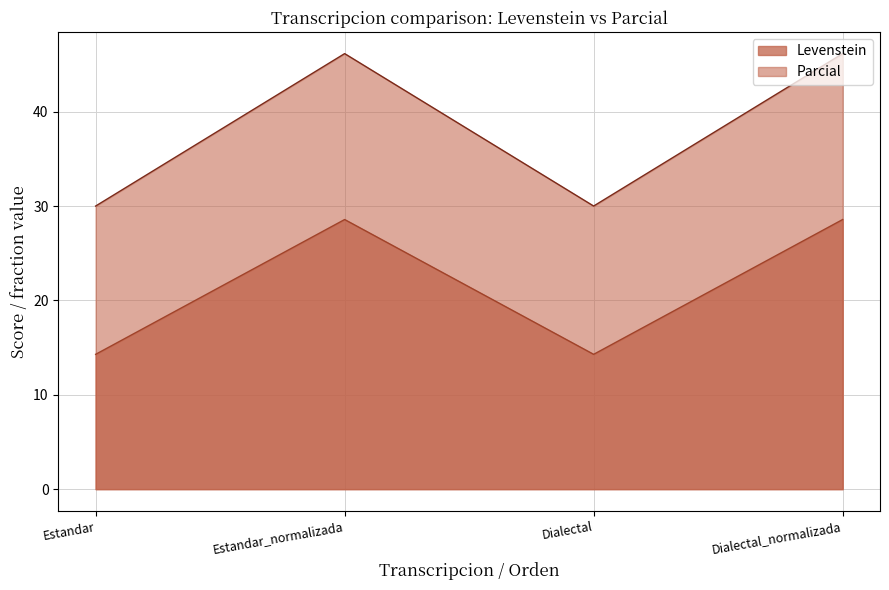

How many lines are shown in the chart?

2